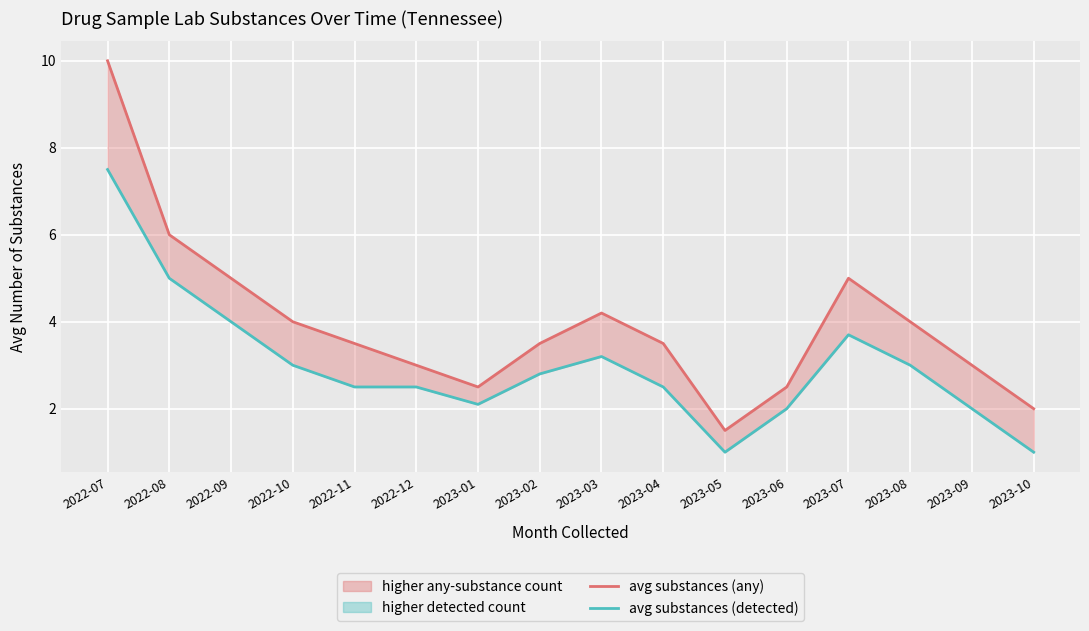

The avg substances (detected) series shows 4.0 at 2022-09. True or false?

True